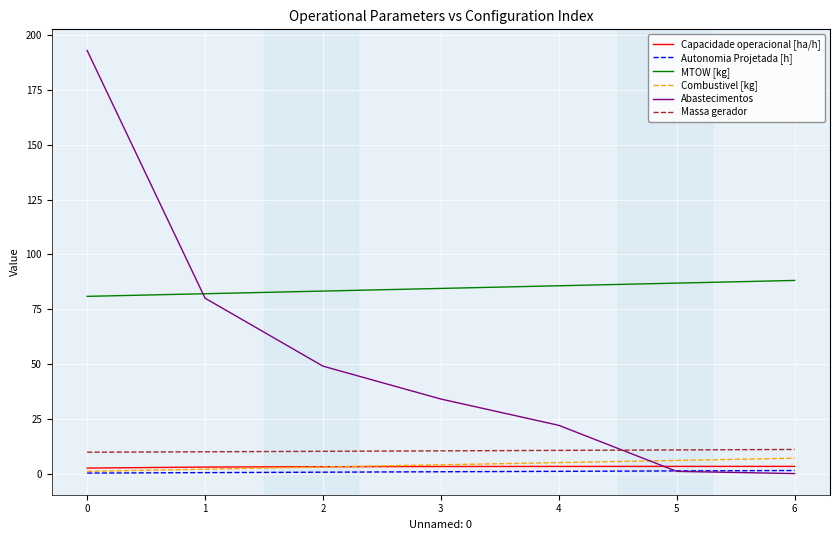

What is the approximate value of Combustivel [kg] at 6?

7.0